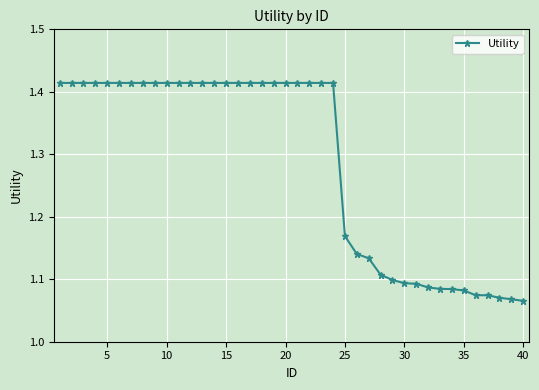

What is the difference between the maximum and second lowest values?

0.3